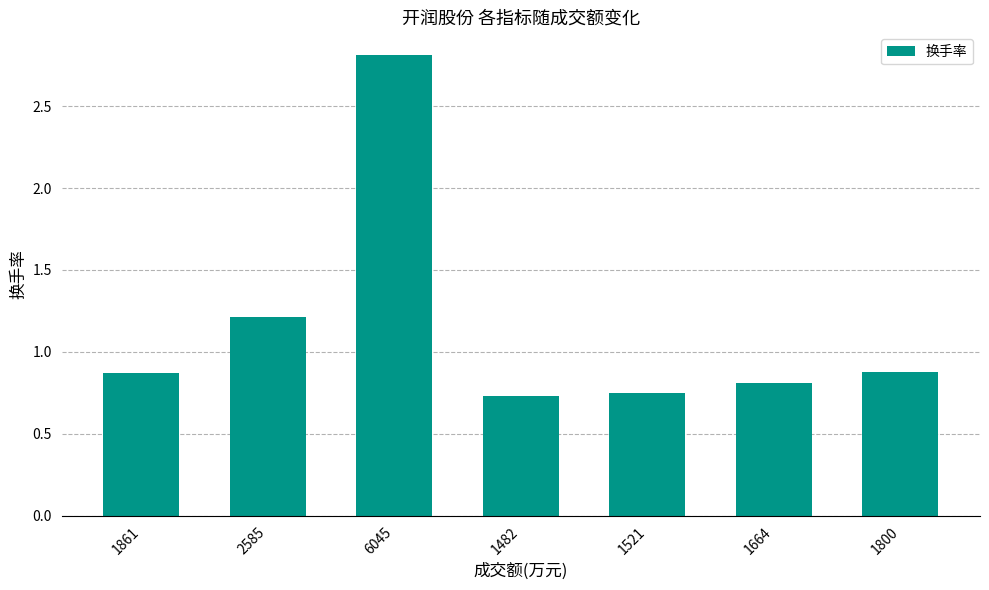

What is the difference between the maximum and minimum values?

2.1